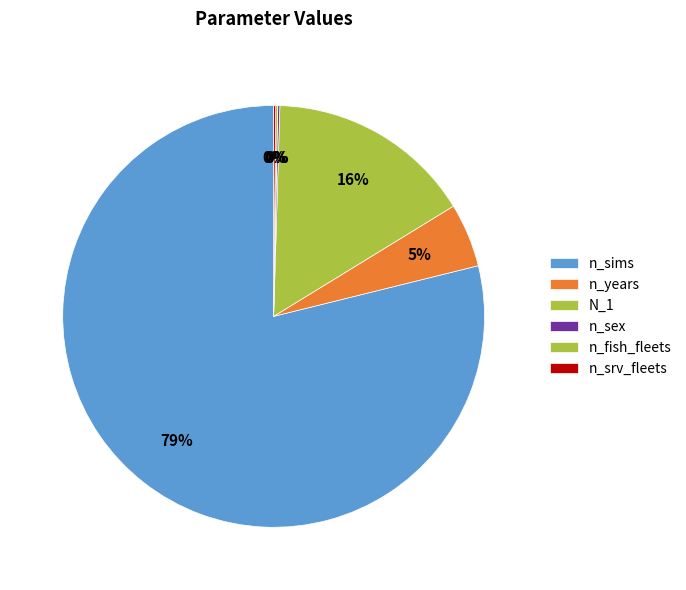

Does n_sims represent more than half of the total?

Yes